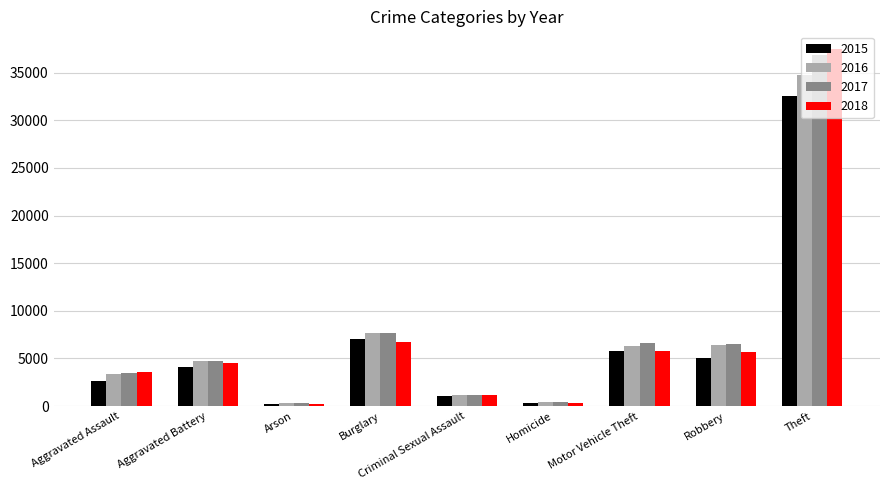

Which series has the widest spread of values?

2018